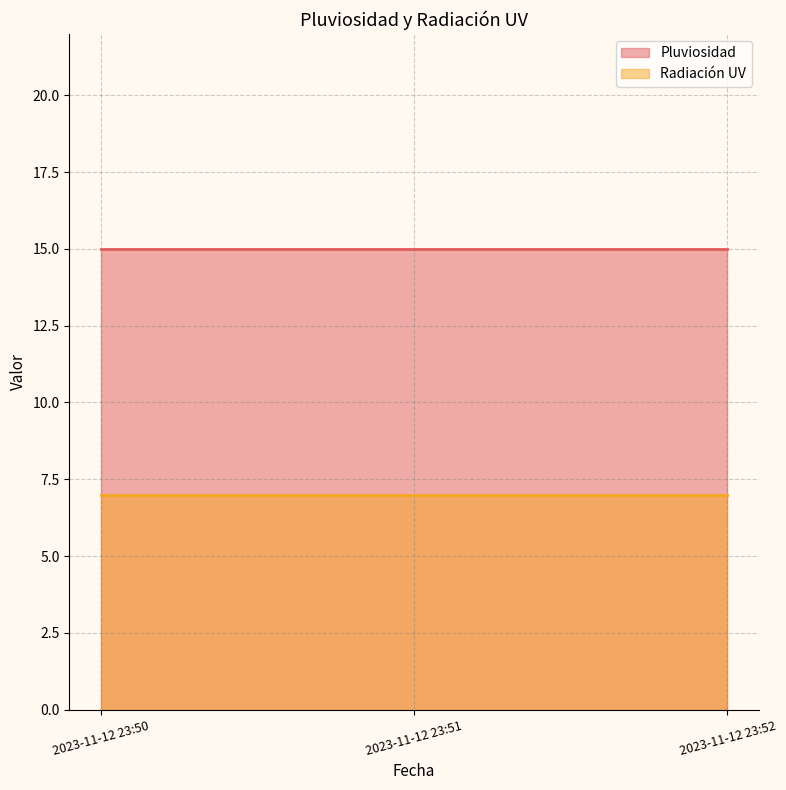

What is the value of the Radiación UV point at the 2nd from the left?

7